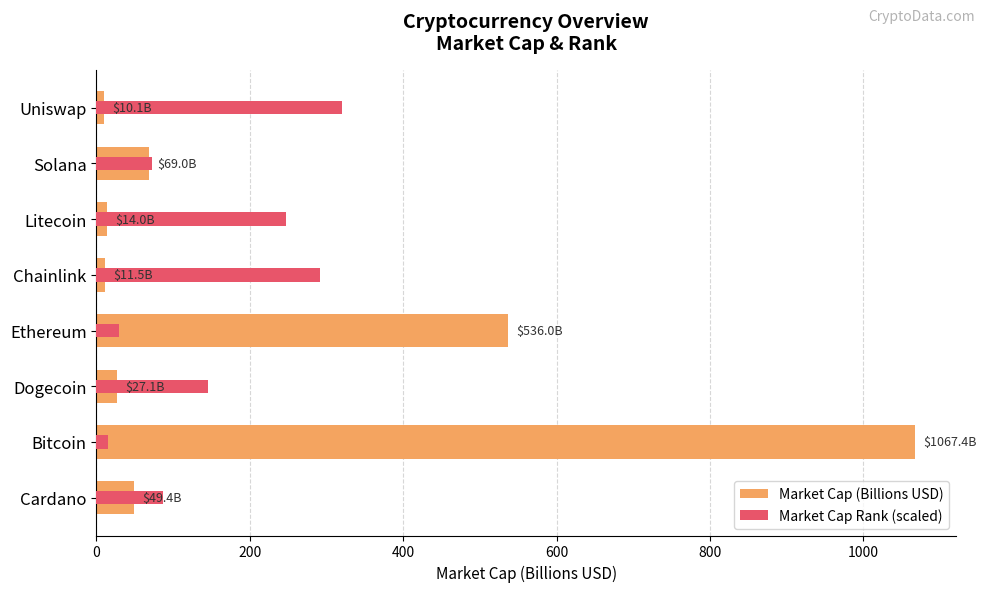

Rank the series by their maximum value, from highest to lowest.

Market Cap (Billions USD), Market Cap Rank (scaled)